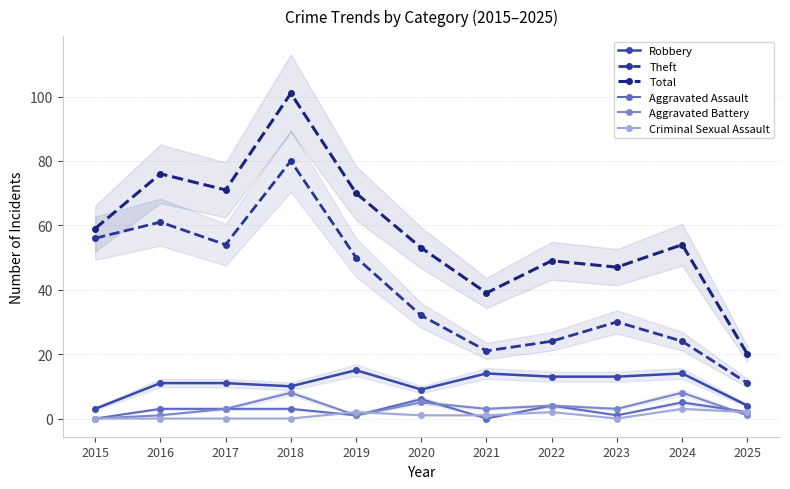

Where does the Criminal Sexual Assault series first go above 1?

2019